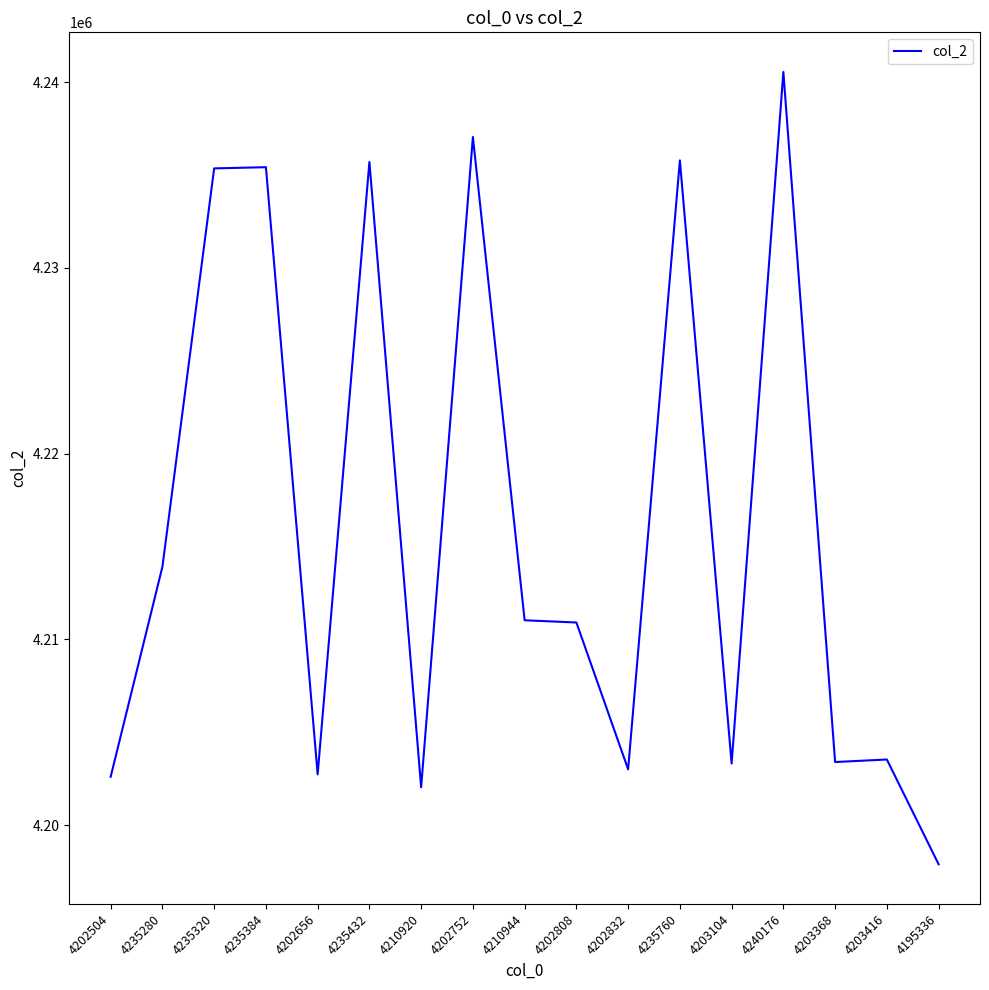

Where is the data nearest to the value 4219216?

4235280